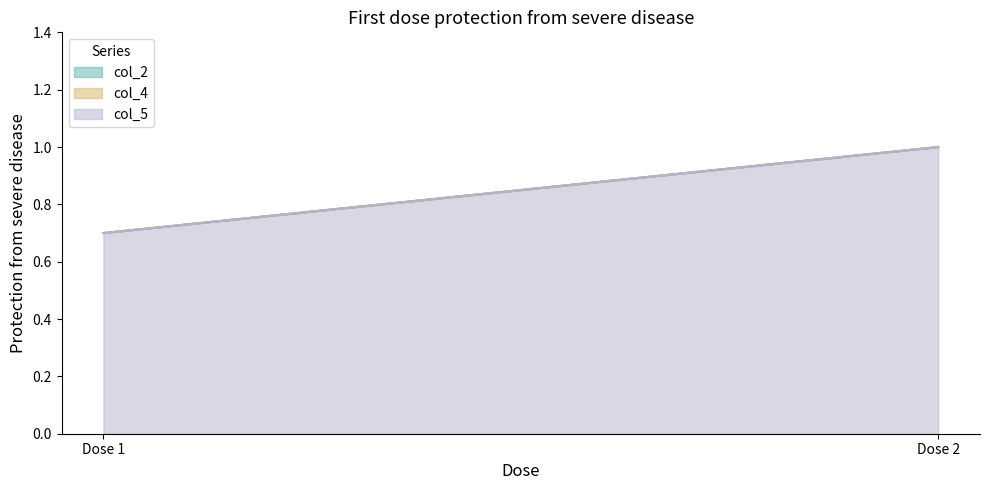

What are all the series names shown in the legend?

col_2, col_4, col_5